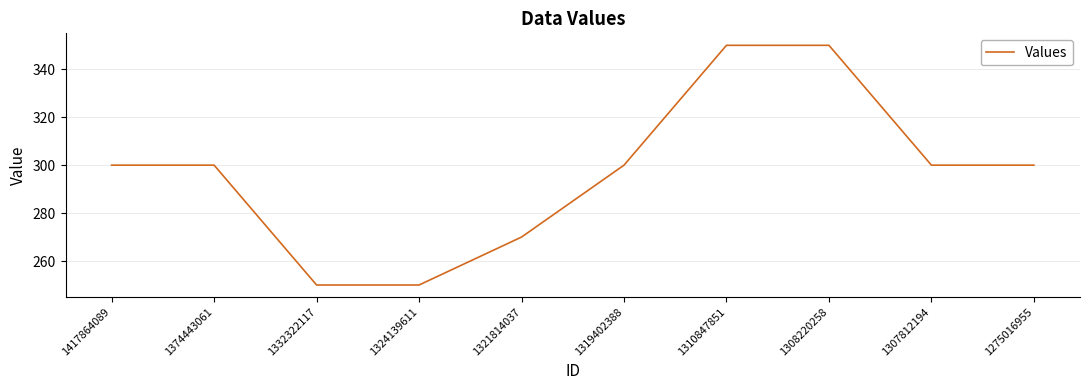

Reading left to right, transcribe all the data shown in this chart.

1417864089=300	1374443061=300	1332322117=250	1324139611=250	1321814037=270	1319402388=300	1310847851=350	1308220258=350	1307812194=300	1275016955=300